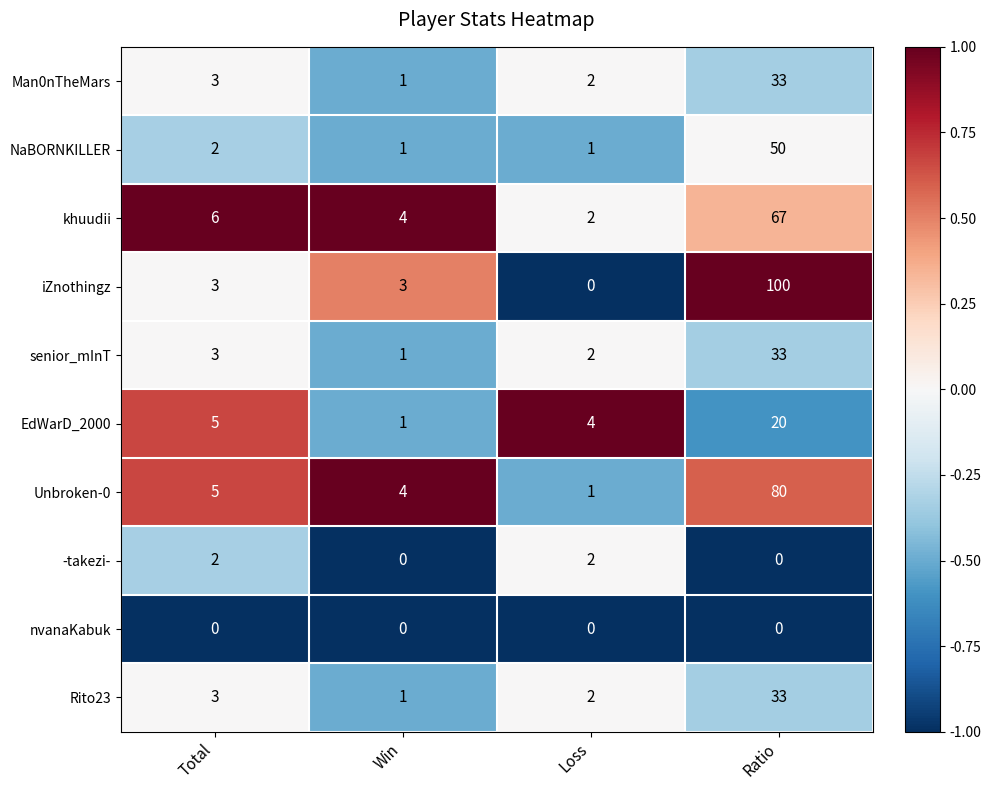

Which category has the highest value across all series?

Ratio